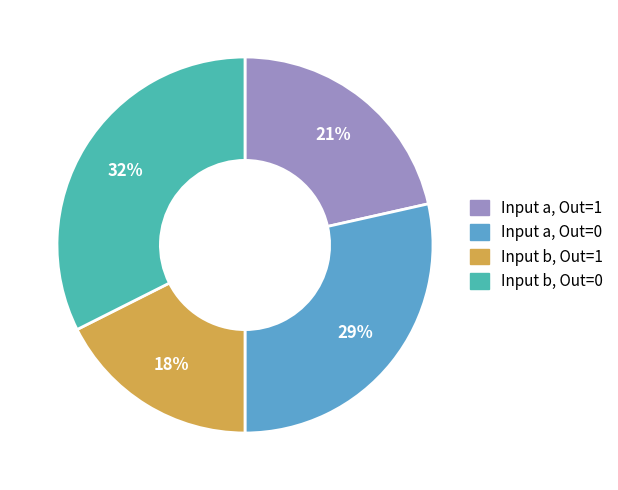

How many slices are in this pie chart?

4